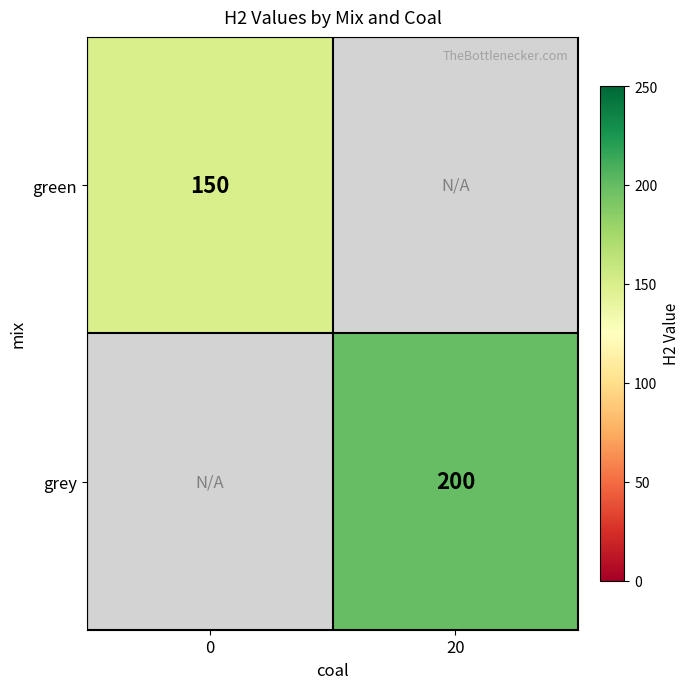

True or false: green has a value of 150 at 0.

True